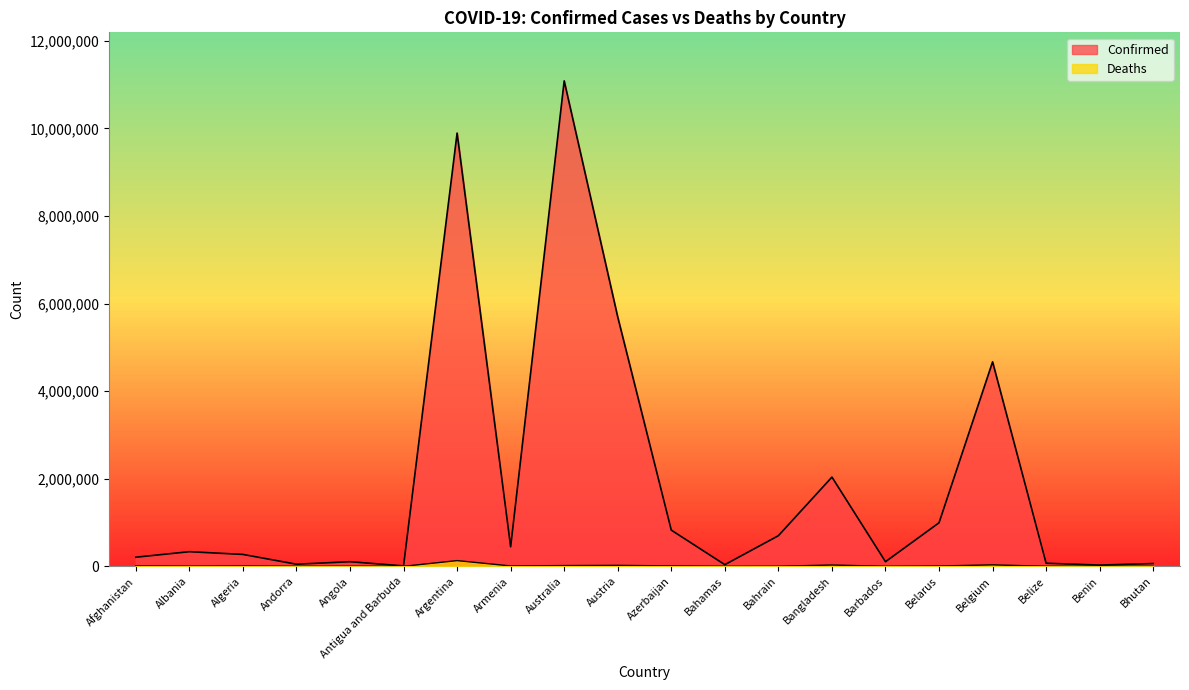

Does the chart display data point markers on the line(s)?

No